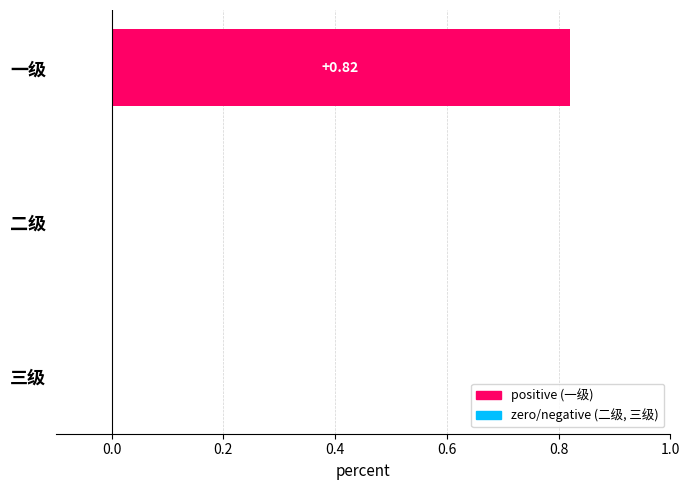

Between 一级 and 二级, which is larger?

一级